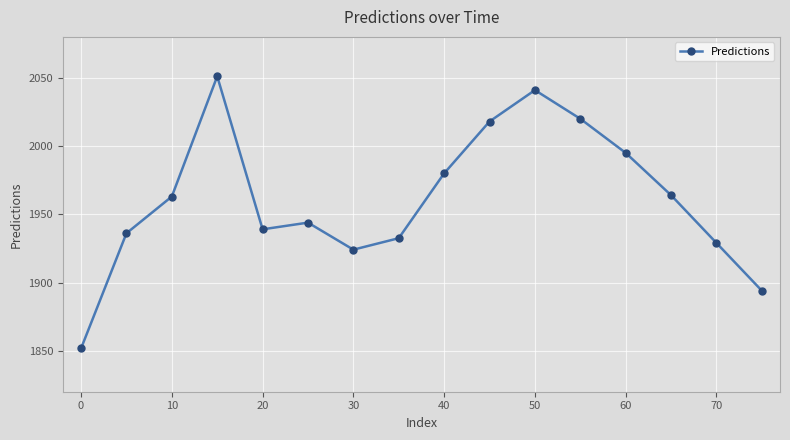

What is the maximum value shown in the chart?

2051.1